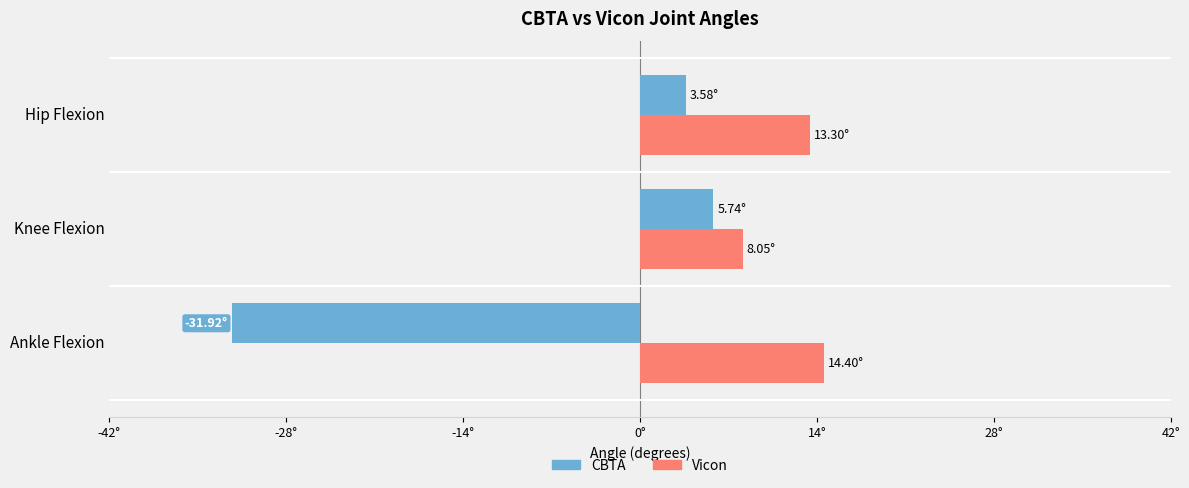

What is the sum of all Vicon values?

35.8